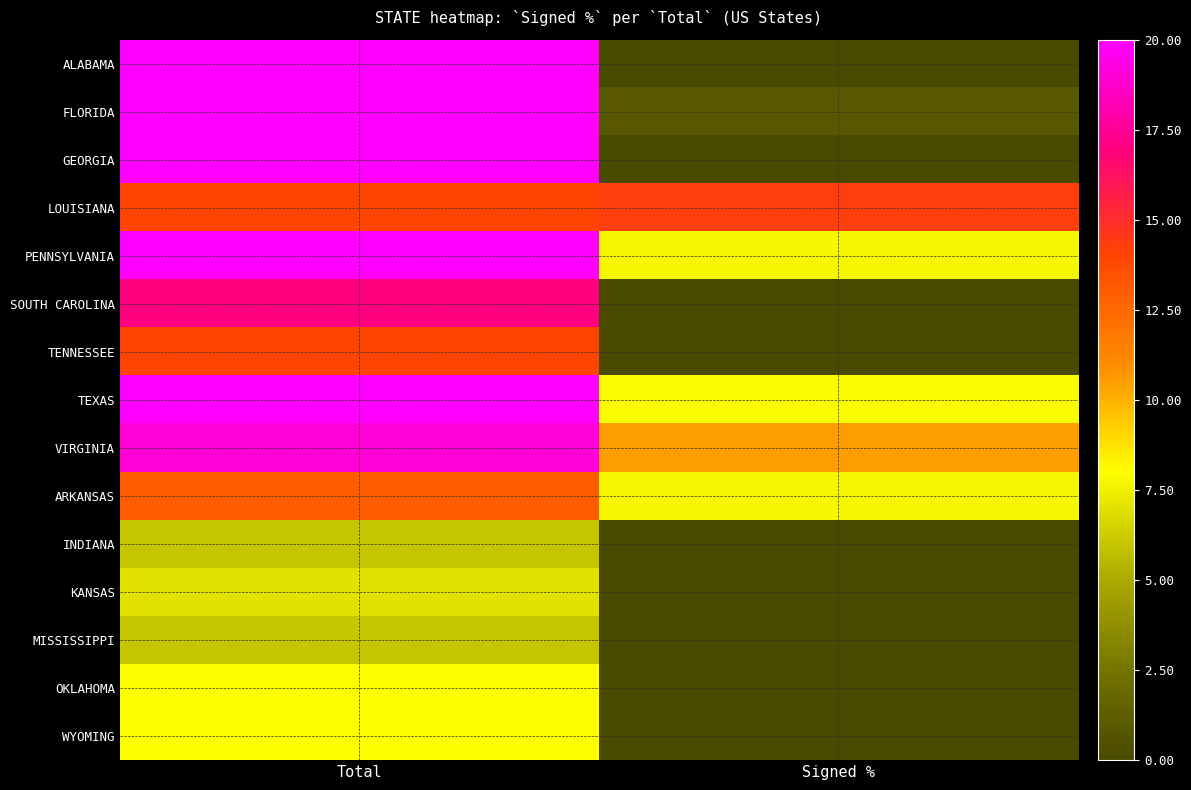

What is the maximum value shown in the chart?

115.0